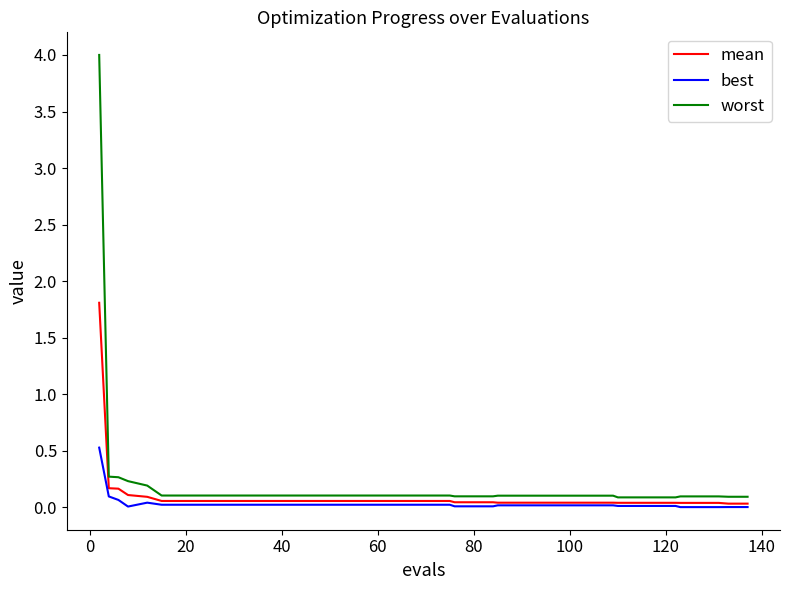

What is the maximum value shown in the chart?

4.0